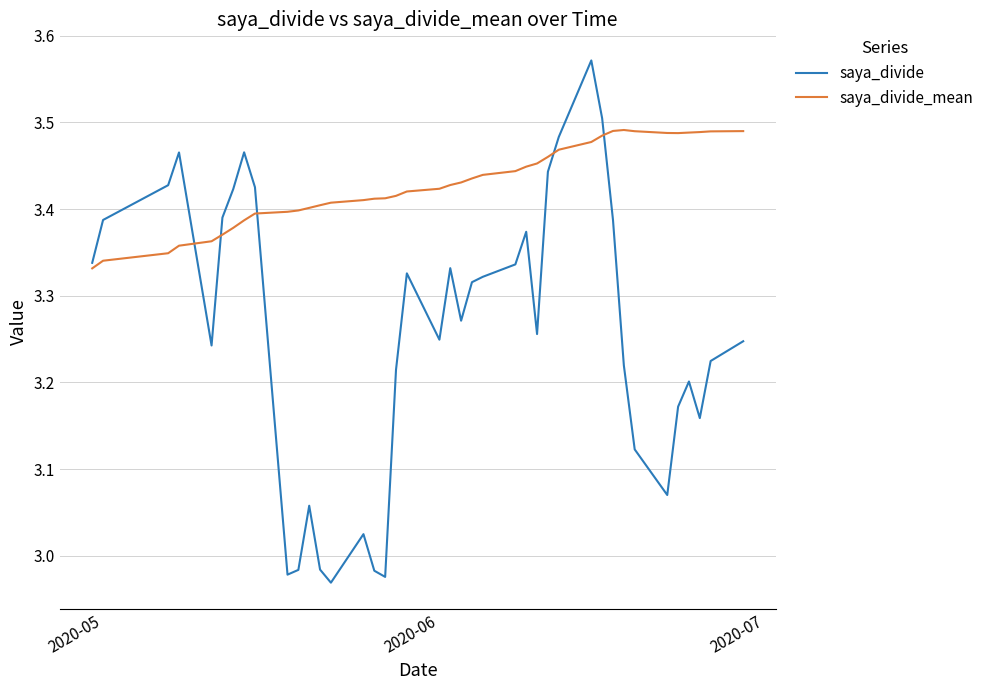

Rank the series by their average value, from lowest to highest.

saya_divide, saya_divide_mean